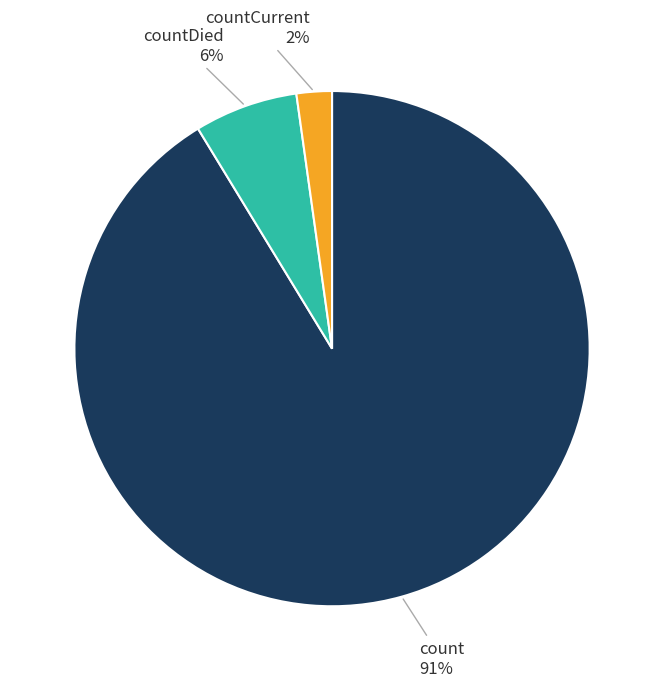

Which has a higher value, count or countDied?

count